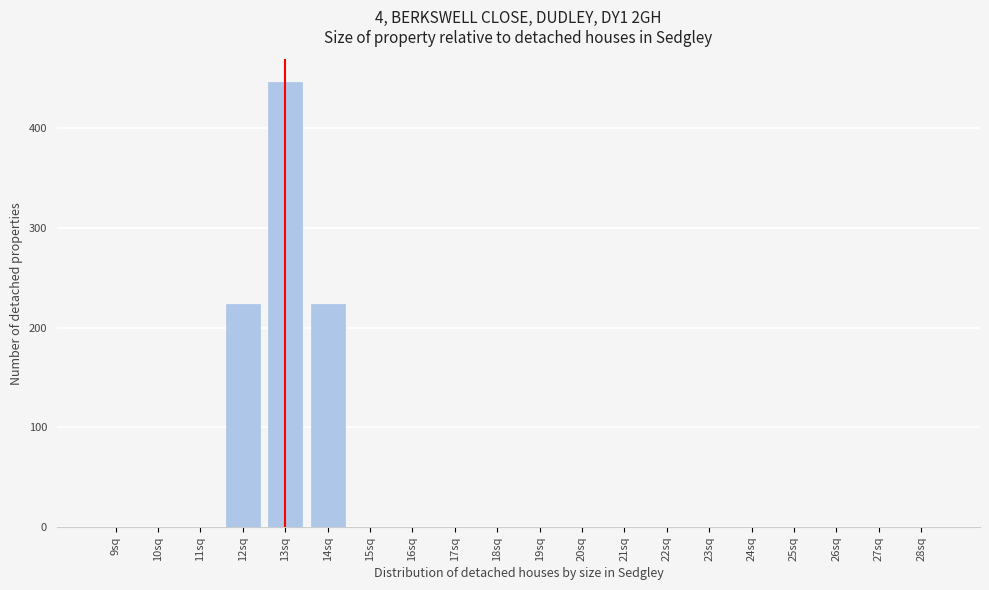

Reading left to right, extract all data points from this chart.

9sq=0.0	10sq=0.0	11sq=0.0	12sq=223.5	13sq=447.0	14sq=223.5	15sq=0.0	16sq=0.0	17sq=0.0	18sq=0.0	19sq=0.0	20sq=0.0	21sq=0.0	22sq=0.0	23sq=0.0	24sq=0.0	25sq=0.0	26sq=0.0	27sq=0.0	28sq=0.0